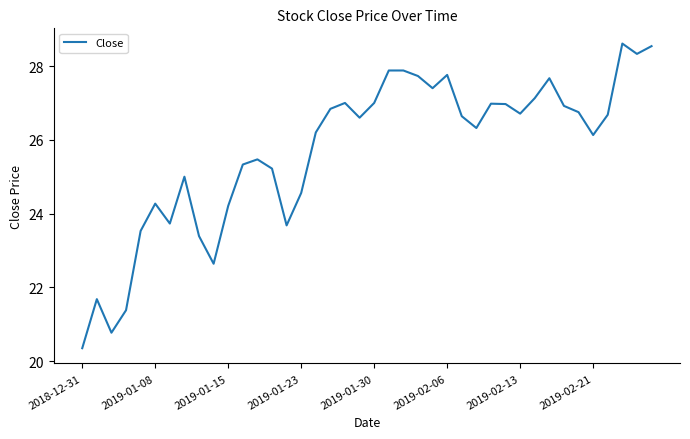

What is the difference between the maximum and minimum values?

8.3